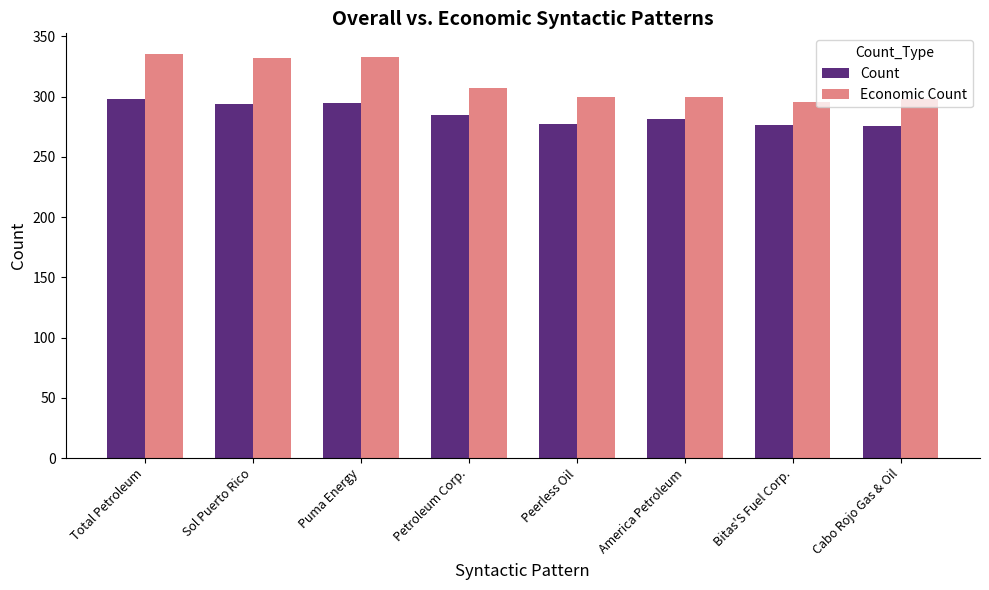

Which series has the largest range (max minus min)?

Economic Count